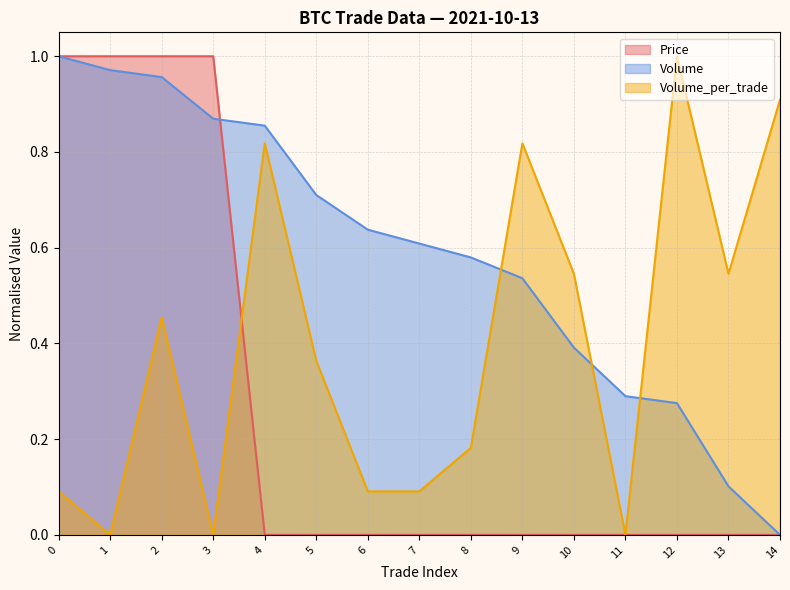

What is the total value across all series at 14?

0.9